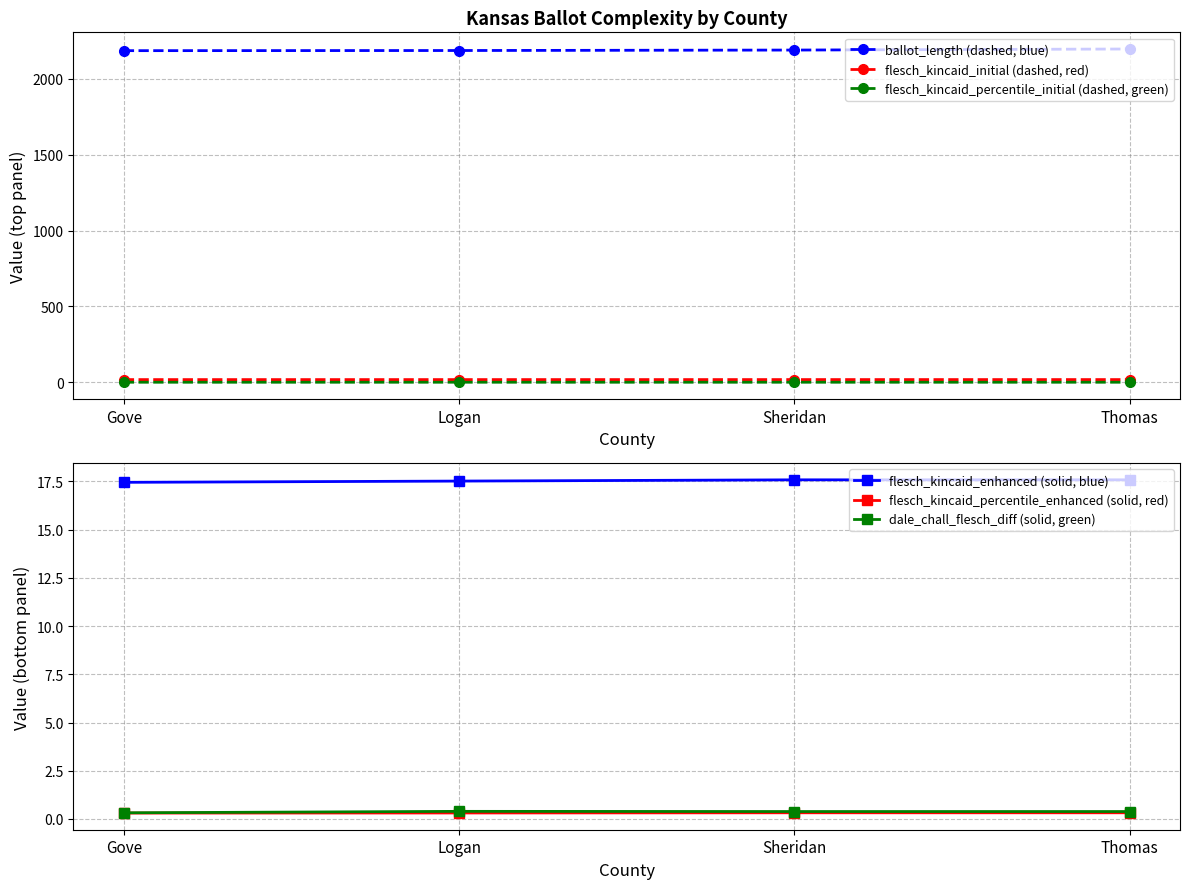

What position from the left is Gove?

1